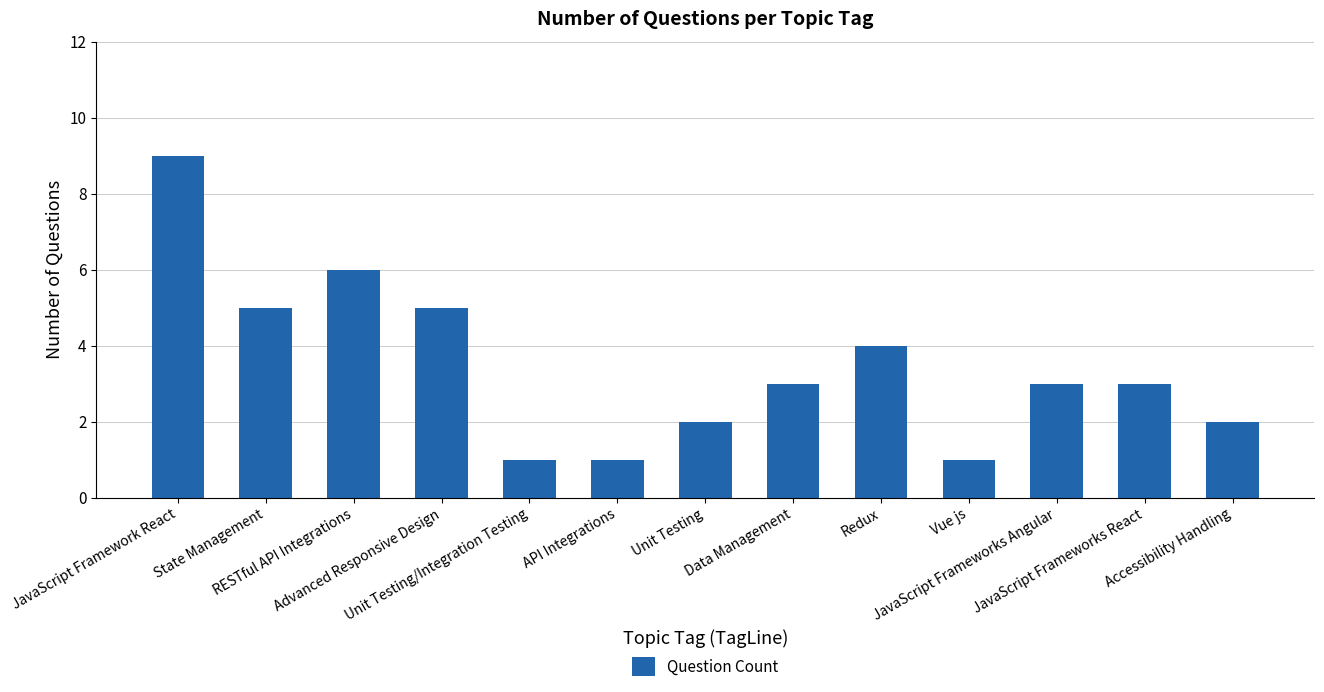

Is it true that the value at Unit Testing/Integration Testing is 2?

False